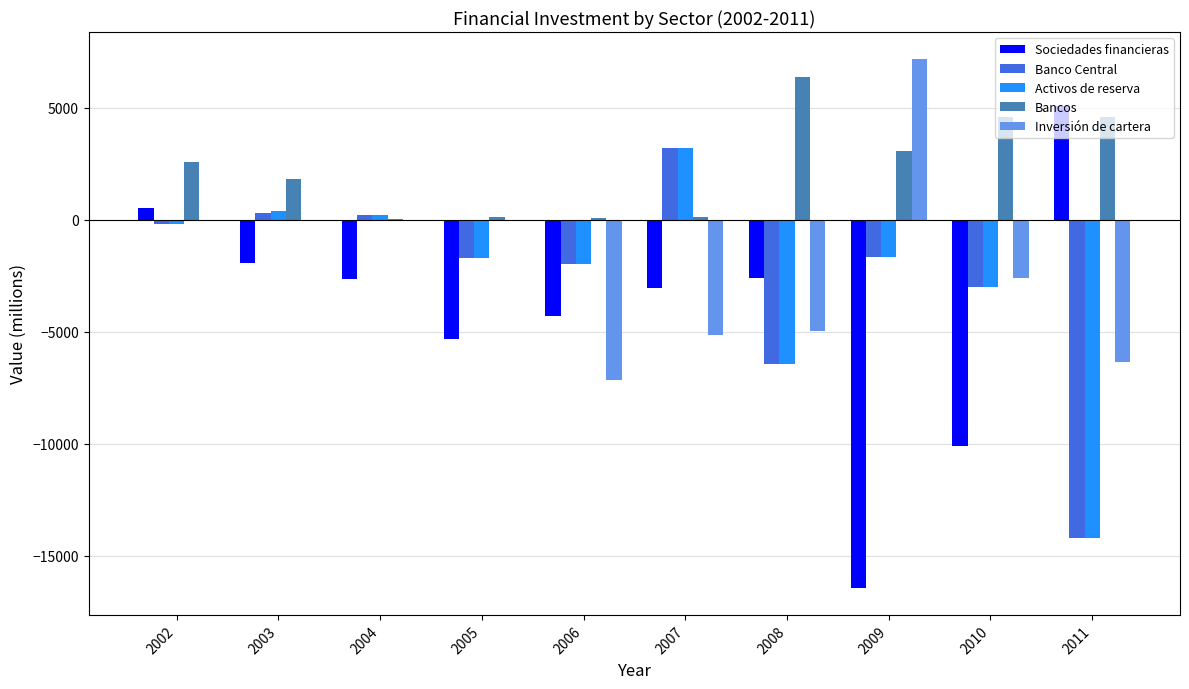

How many values in the Sociedades financieras series exceed -2645?

4